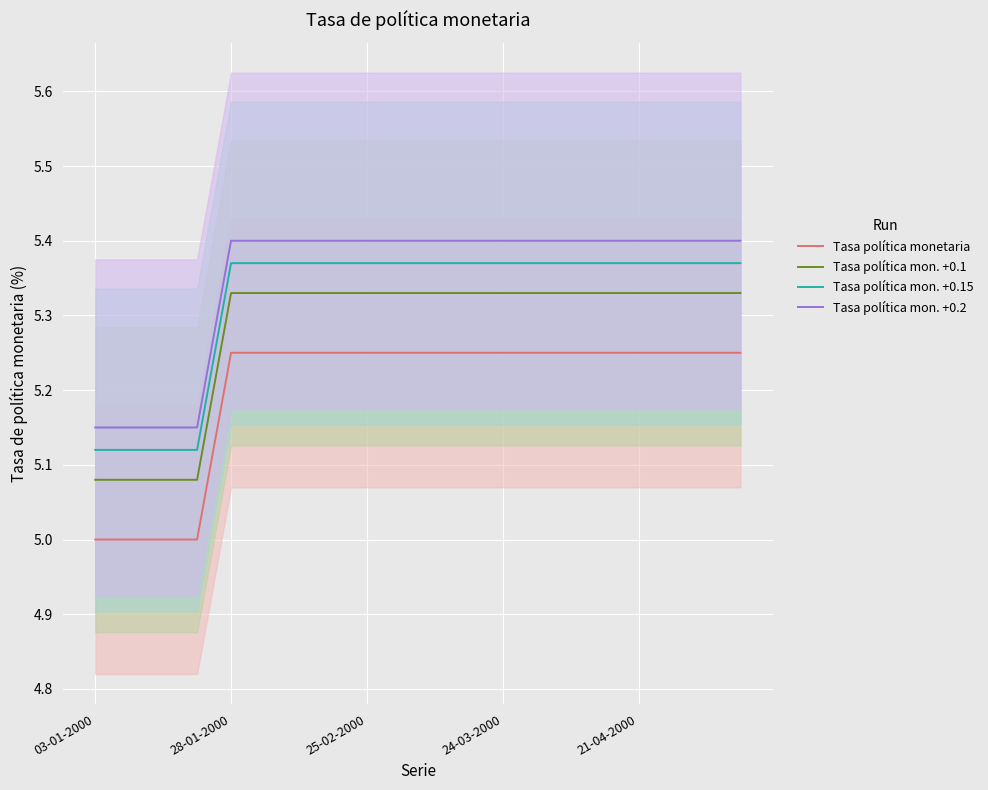

True or false: Tasa política monetaria and Tasa política mon. +0.1 cross at least once.

False